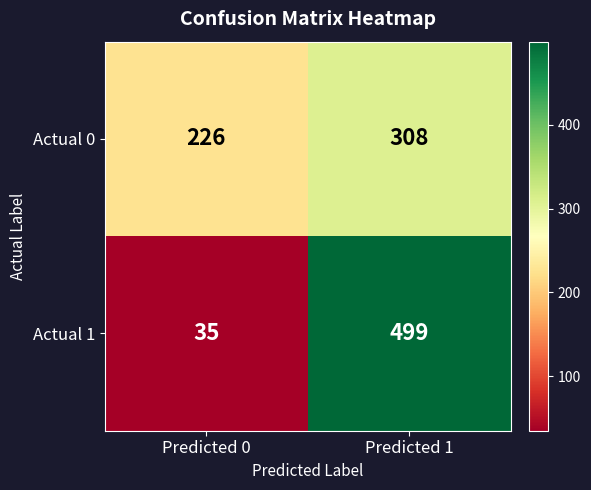

At how many categories does at least one series exceed 41?

2